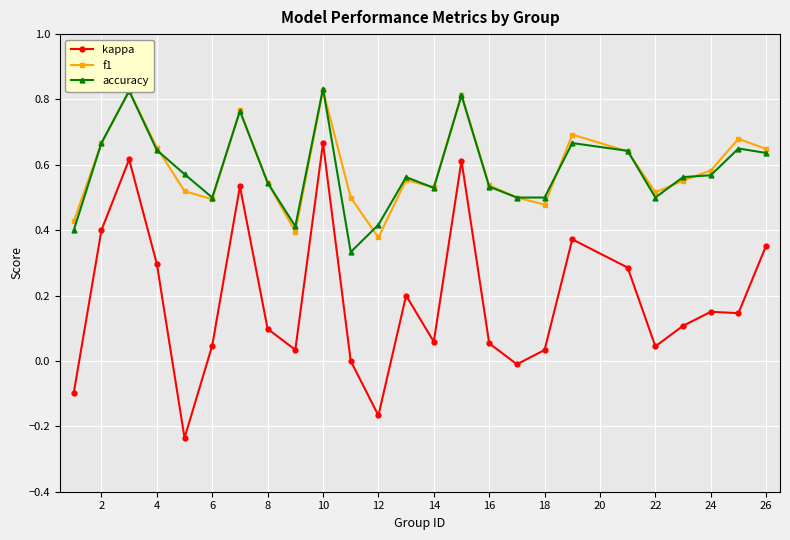

Which series has the largest range (max minus min)?

kappa